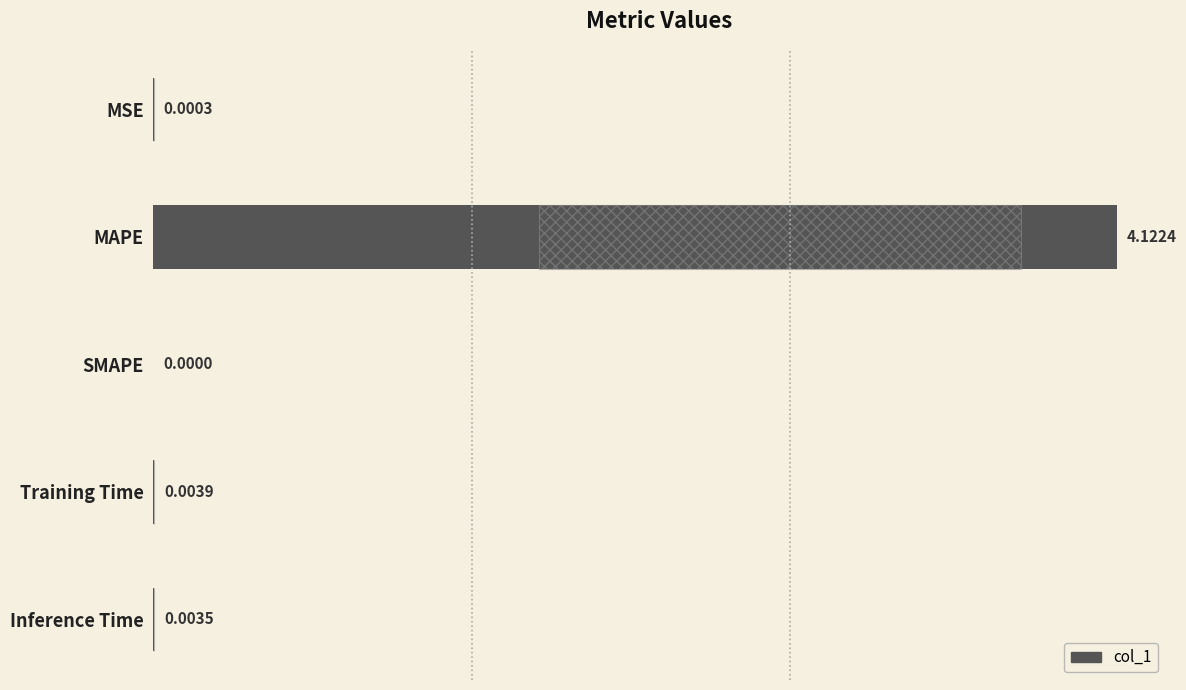

The chart shows a value of 0.0 at Training Time. True or false?

False